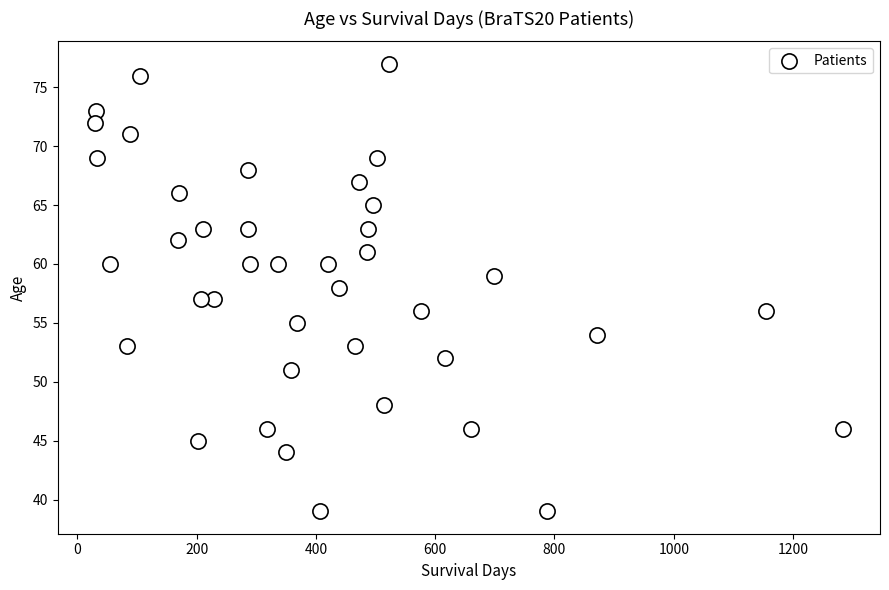

What is the range of X values (max minus min)?

1253